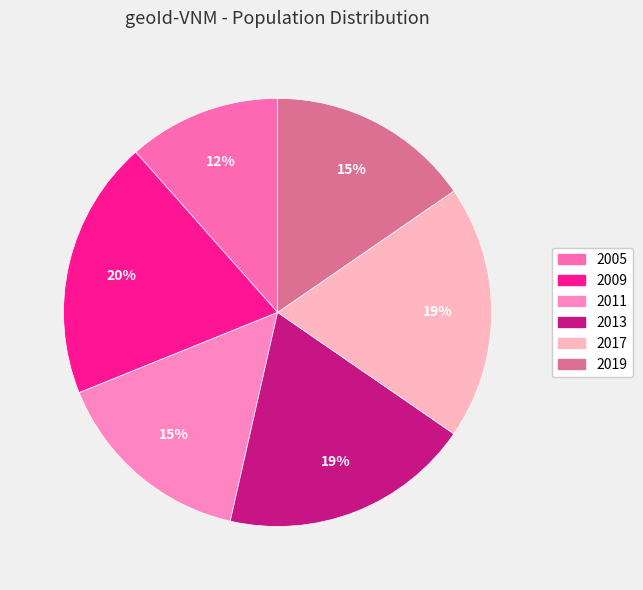

Count the number of slices in the pie.

6